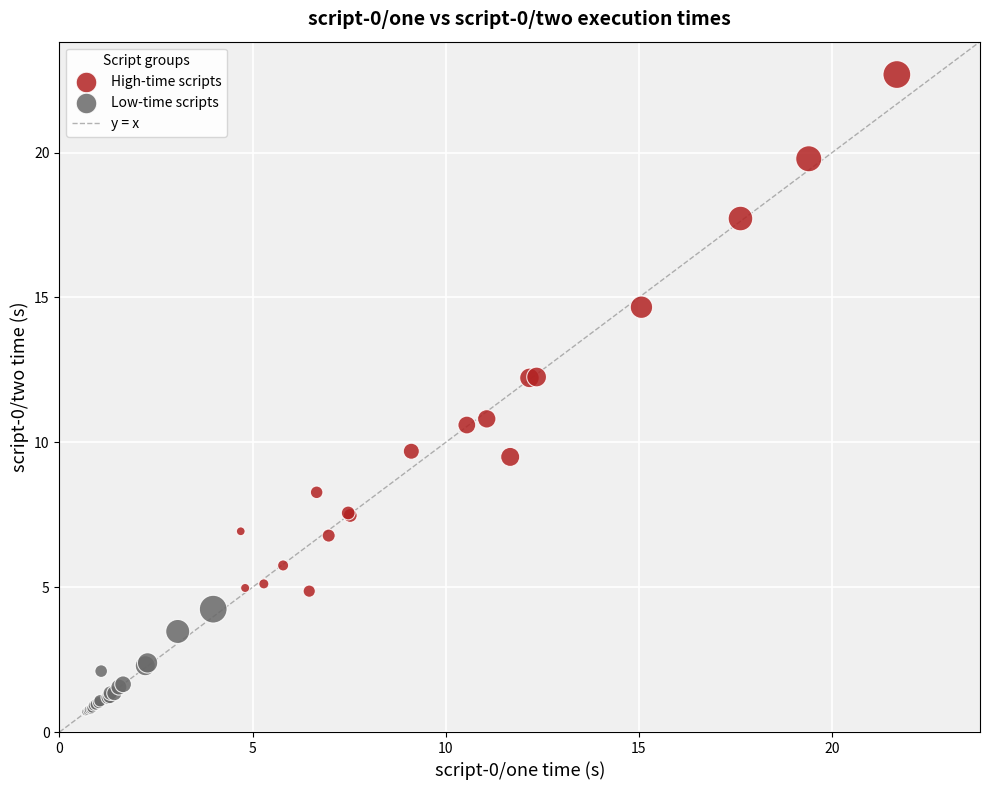

Which series has the largest Y range (max minus min)?

High-time scripts